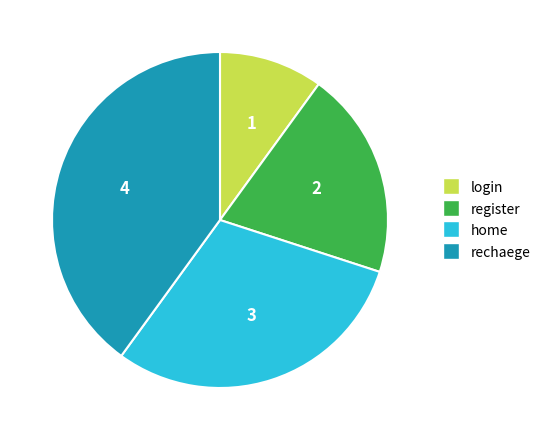

How many segments does this pie chart have?

4